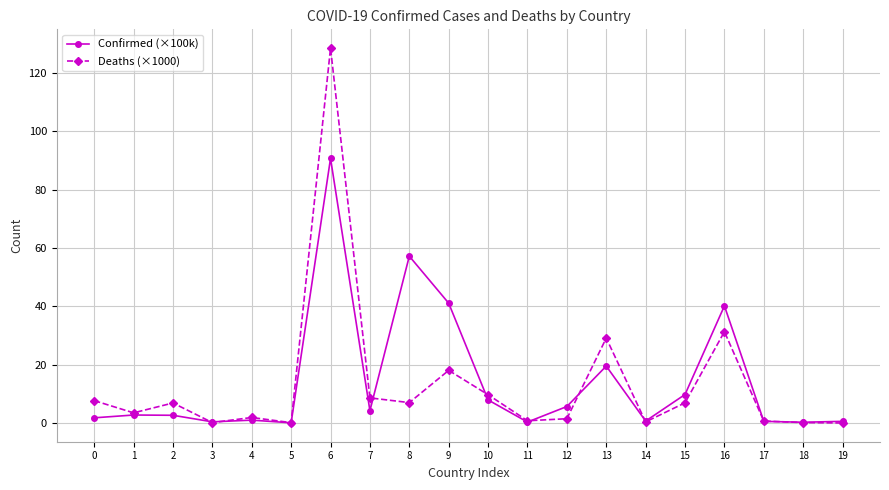

At which category is the sum across all series the highest?

6